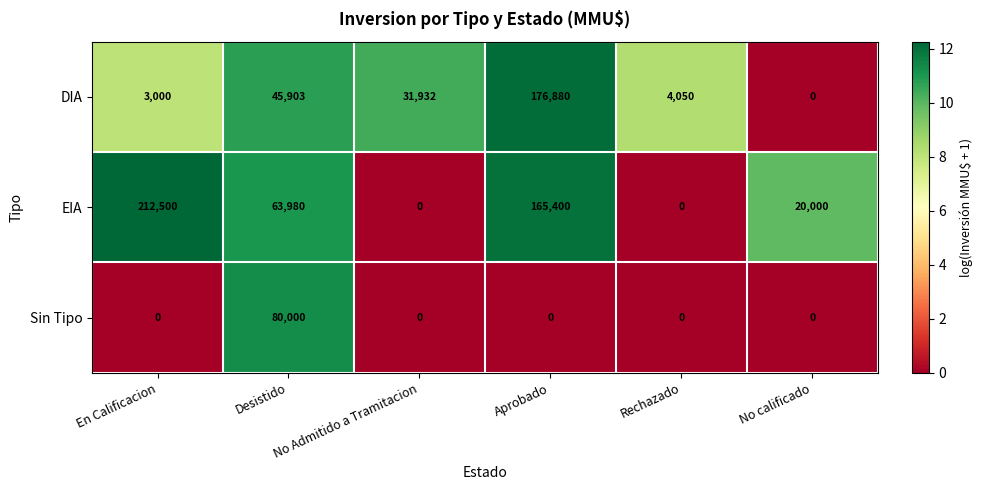

What is the maximum value shown in the chart?

212500